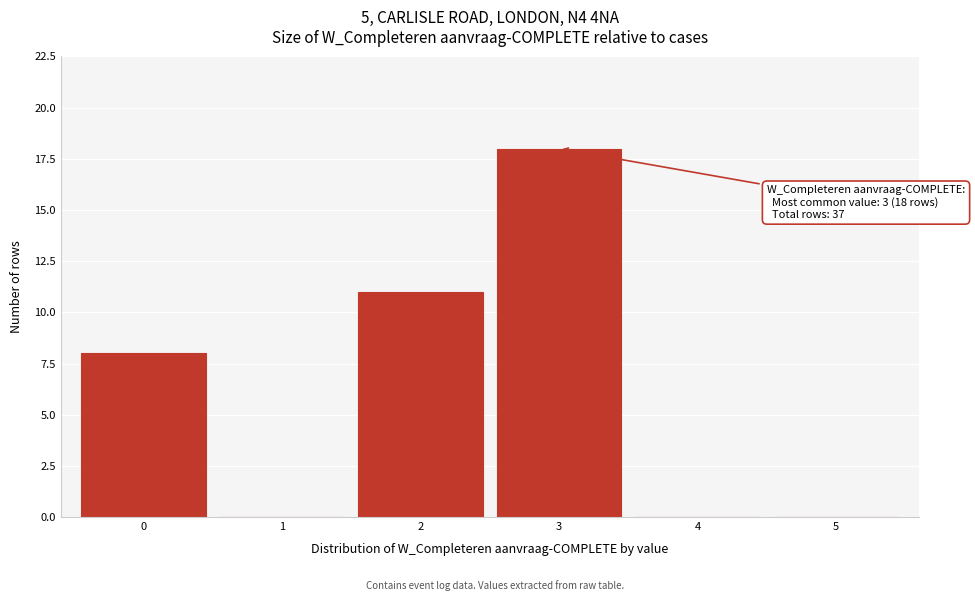

Over which range of the x-axis is the bar tallest?

2.5 to 3.5